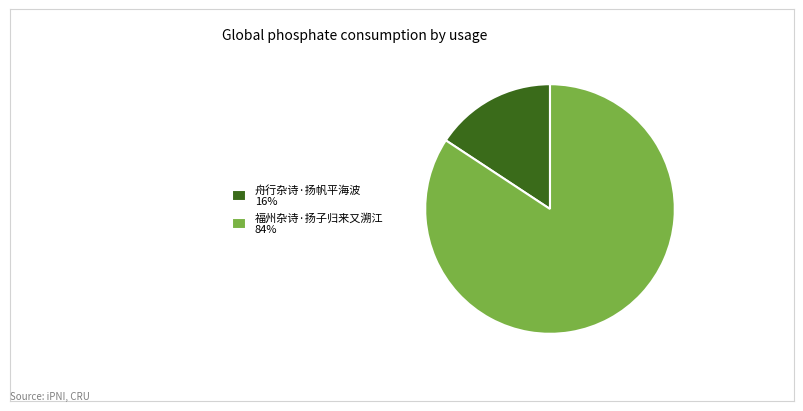

True or false: 舟行杂诗·扬帆平海波 accounts for 16% of the total.

True